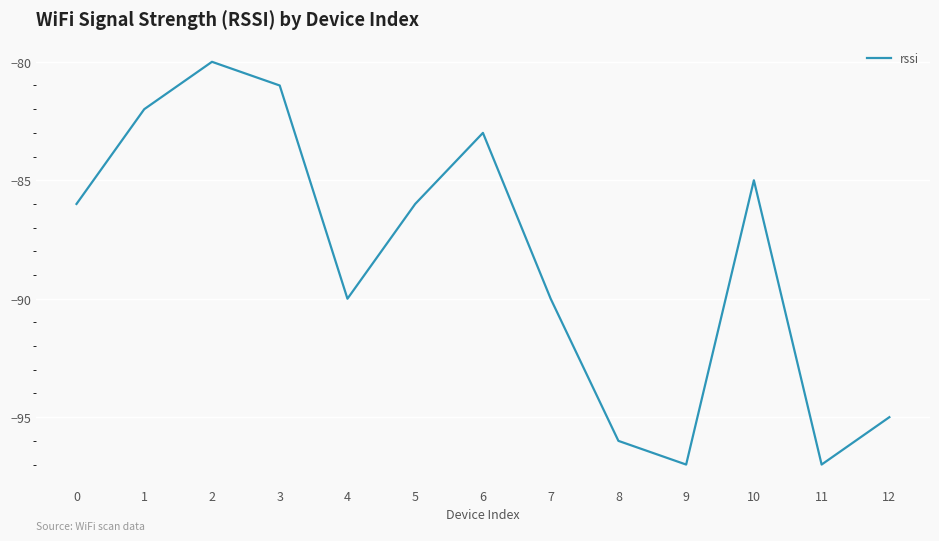

Reading left to right, extract all data points from this chart.

0=-86	1=-82	2=-80	3=-81	4=-90	5=-86	6=-83	7=-90	8=-96	9=-97	10=-85	11=-97	12=-95